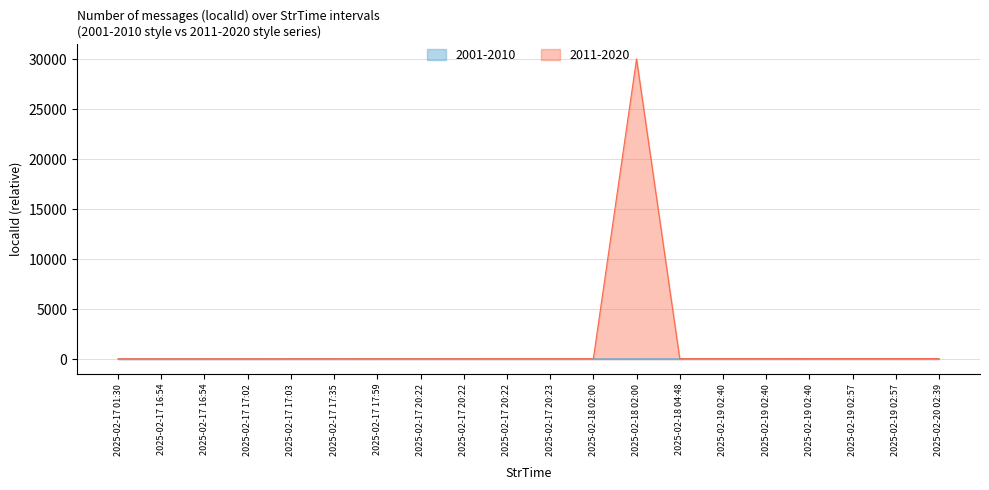

Which category has the lowest value across all series?

2025-02-17 01:30